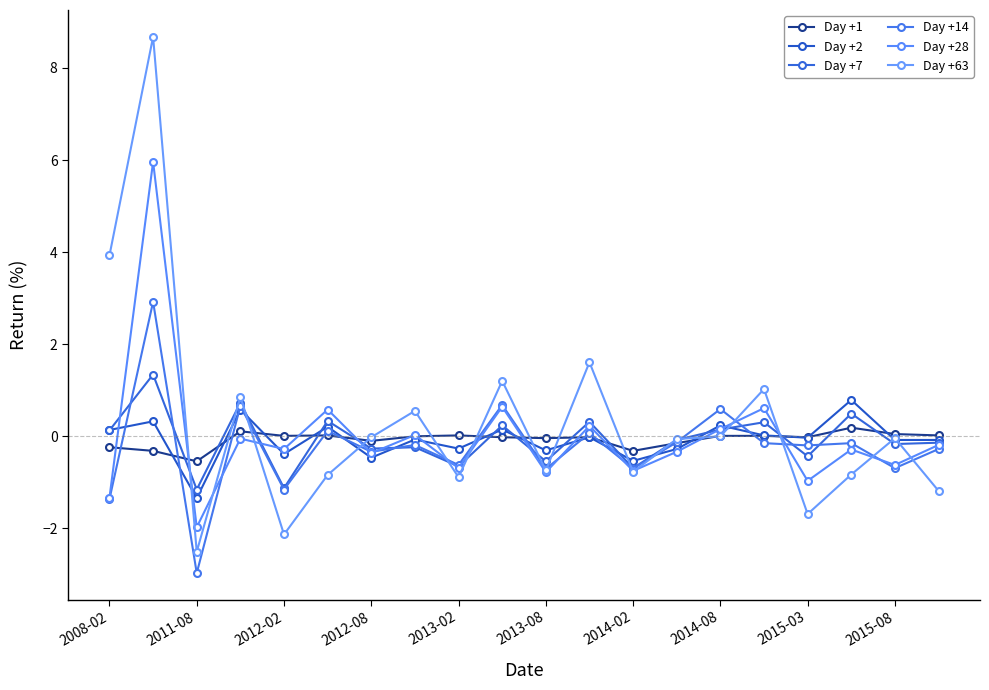

How many categories are shown in the chart?

20